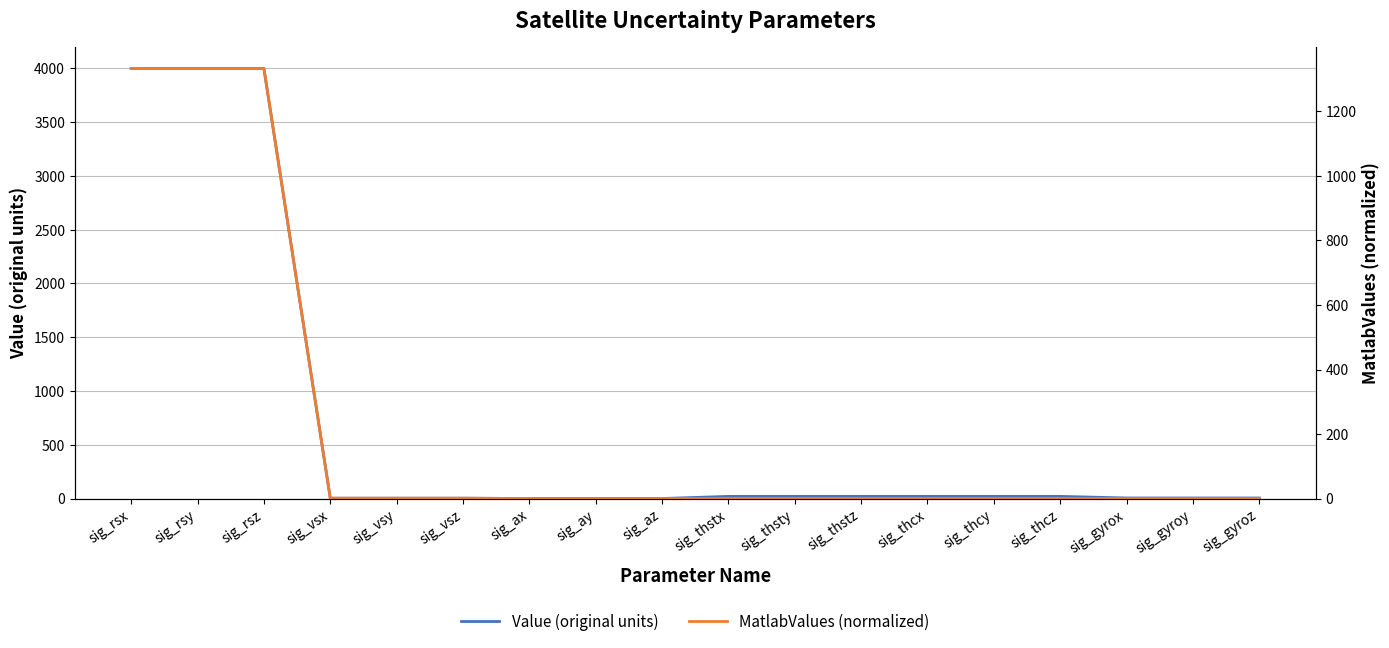

The value of MatlabValues (normalized) at sig_rsy is 670.4. True or false?

False